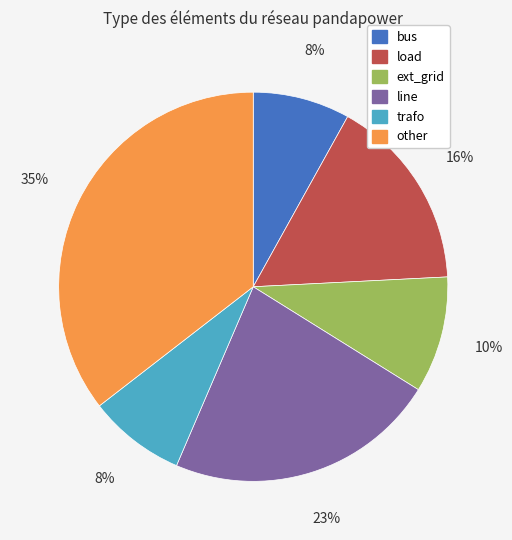

Do other and ext_grid together represent more than half of the pie?

No